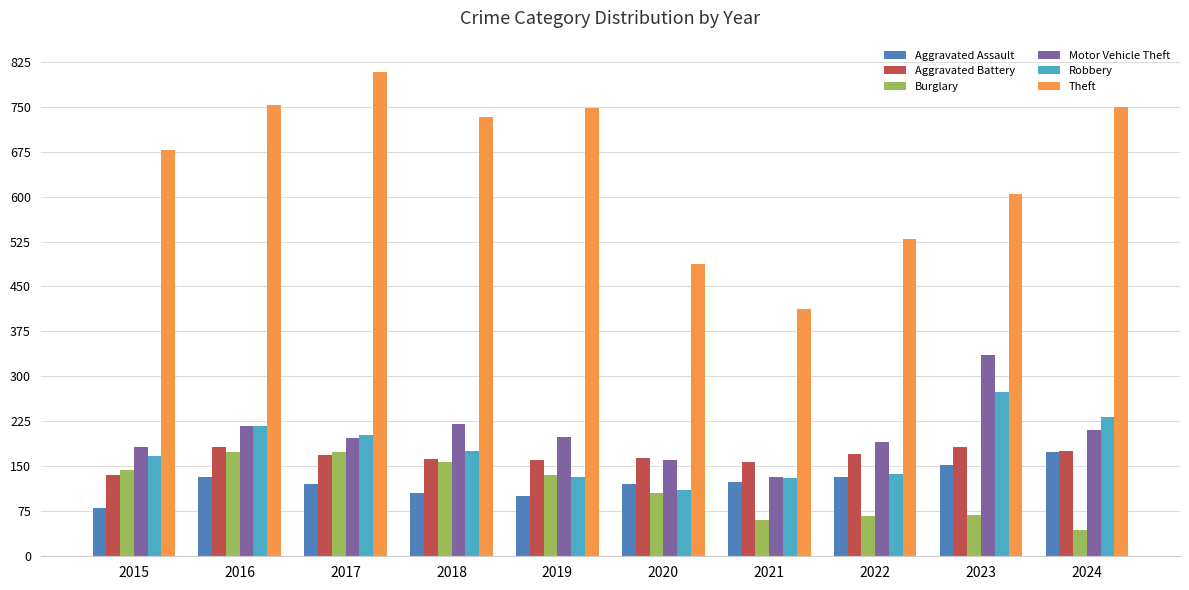

At which label does Theft first exceed 732?

2016